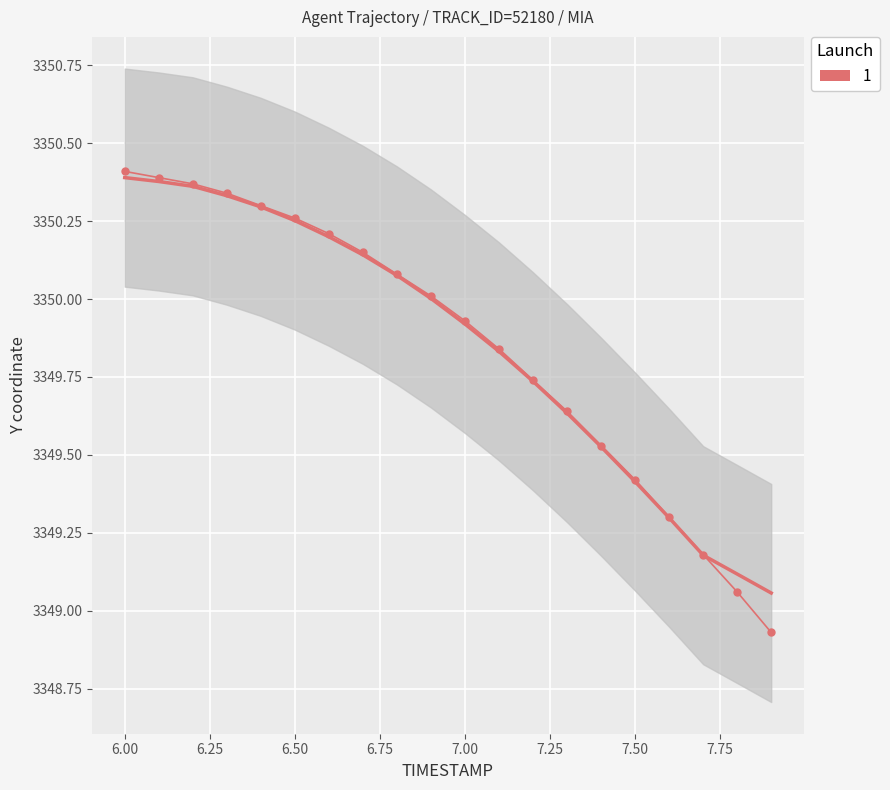

Which has a higher value, 15 or 6.00?

6.00